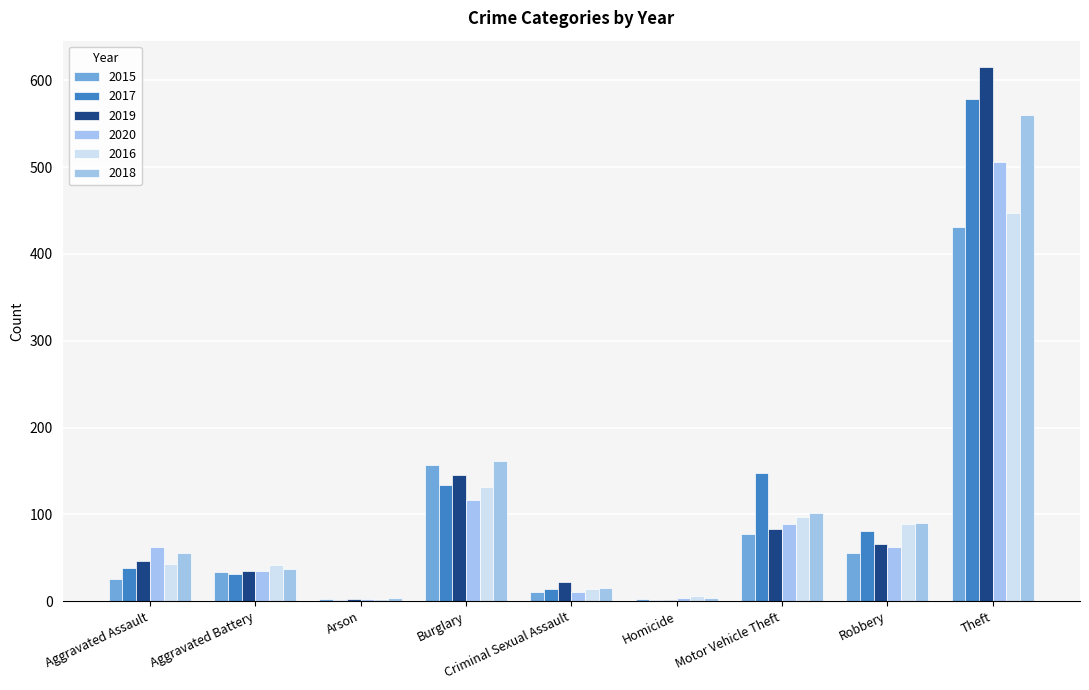

Rank the categories by 2019 value from highest to lowest.

Theft, Burglary, Motor Vehicle Theft, Robbery, Aggravated Assault, Aggravated Battery, Criminal Sexual Assault, Arson, Homicide